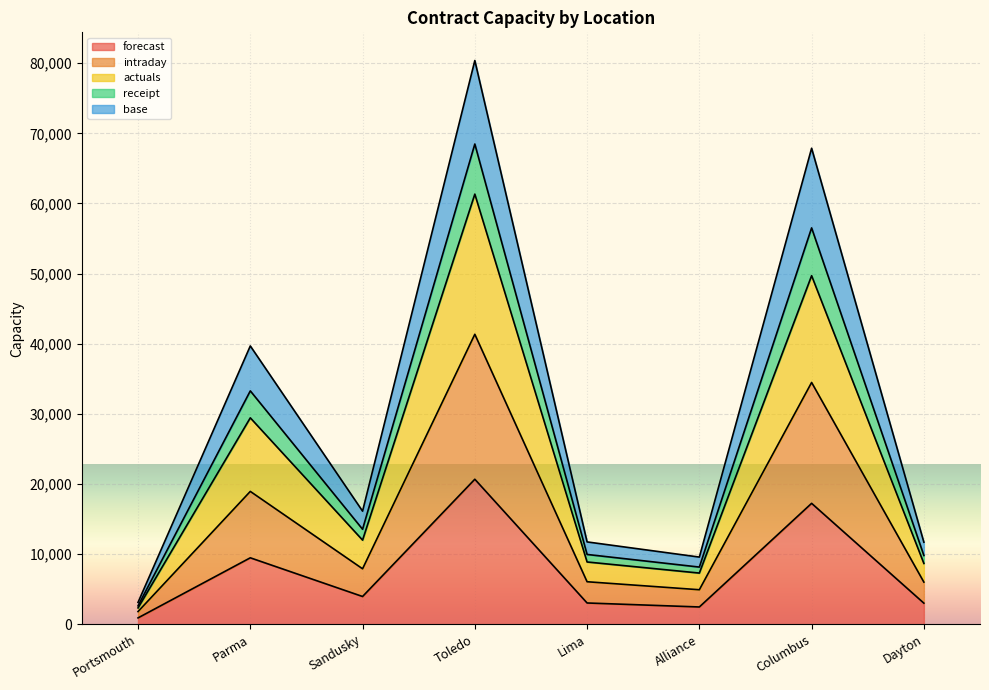

Which has a higher value, Dayton or Toledo?

Toledo